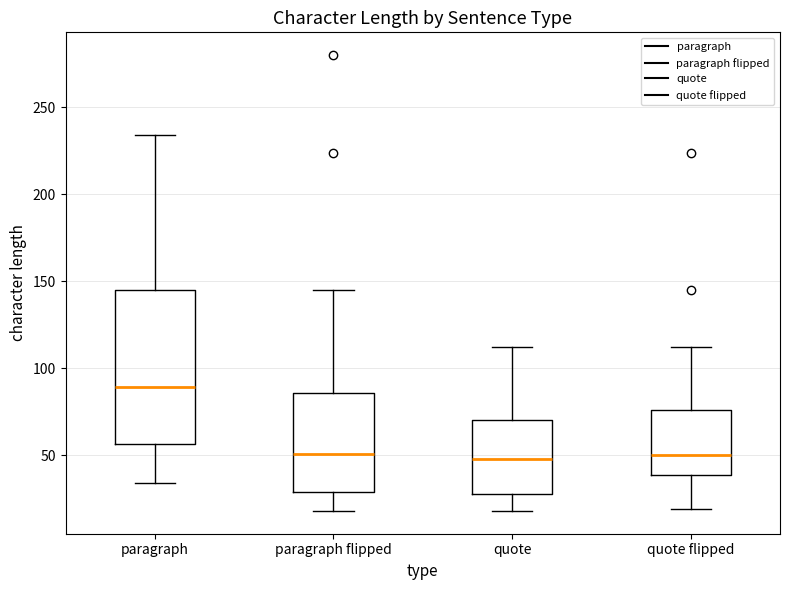

Which box is the tallest, from its lower edge to its upper edge?

paragraph